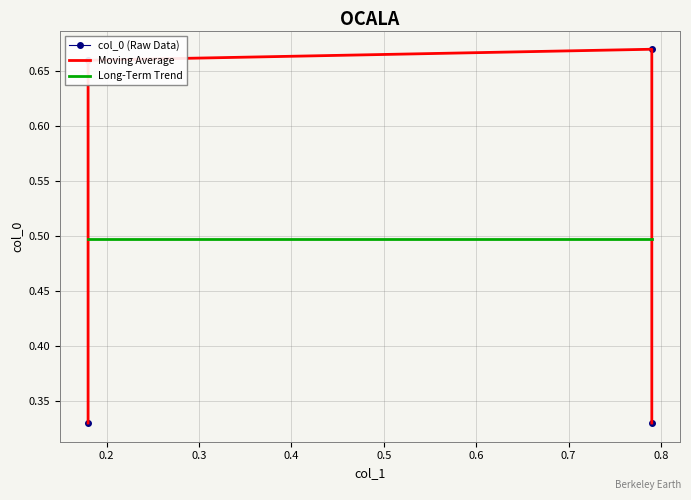

True or false: Long-Term Trend has more than 0 interior local peaks.

False